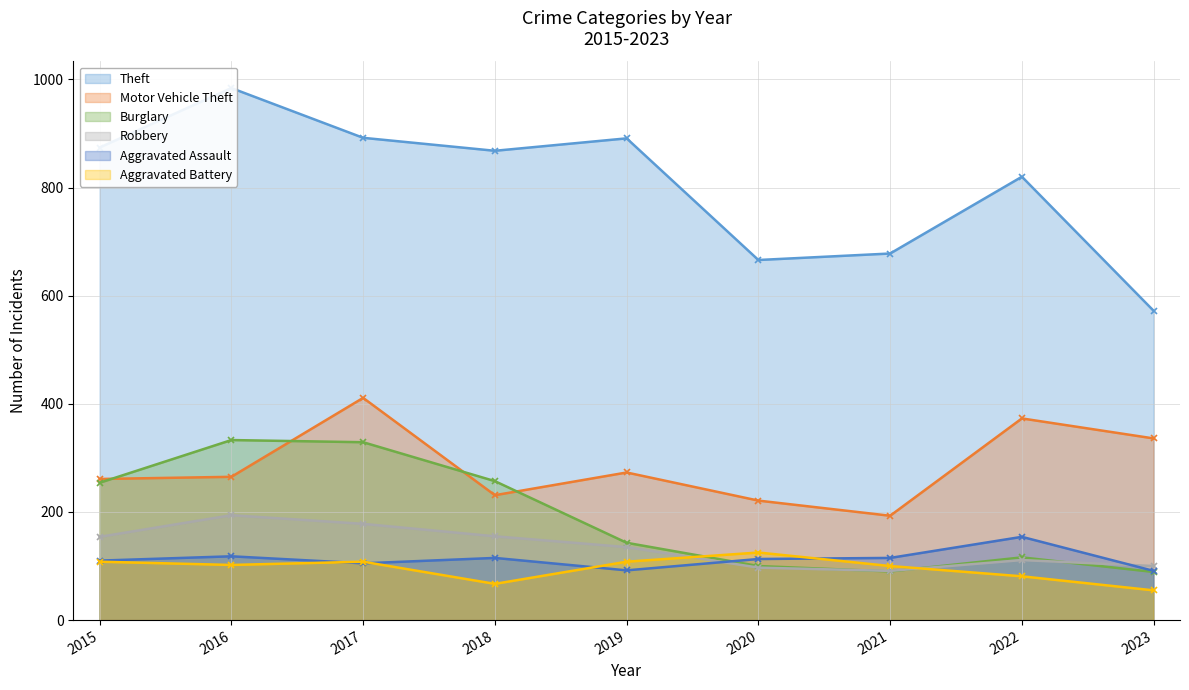

What is the total value across all series at 2019?

1642